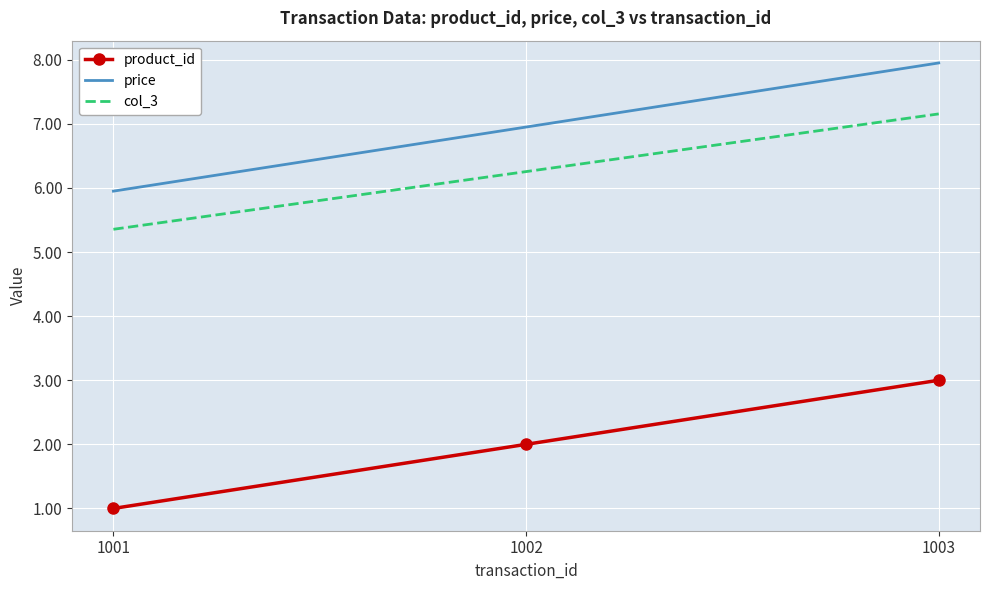

What are all the series names shown in the legend?

product_id, price, col_3